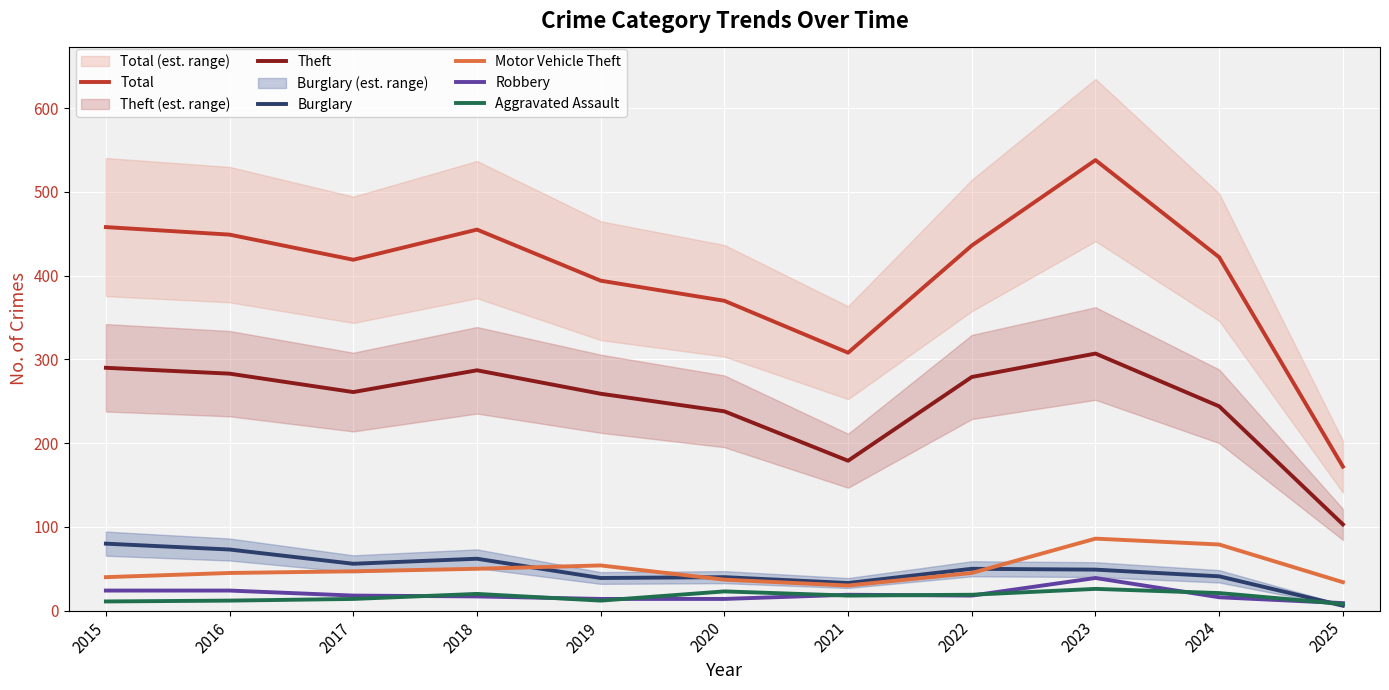

Which series has the largest total across all categories?

Total